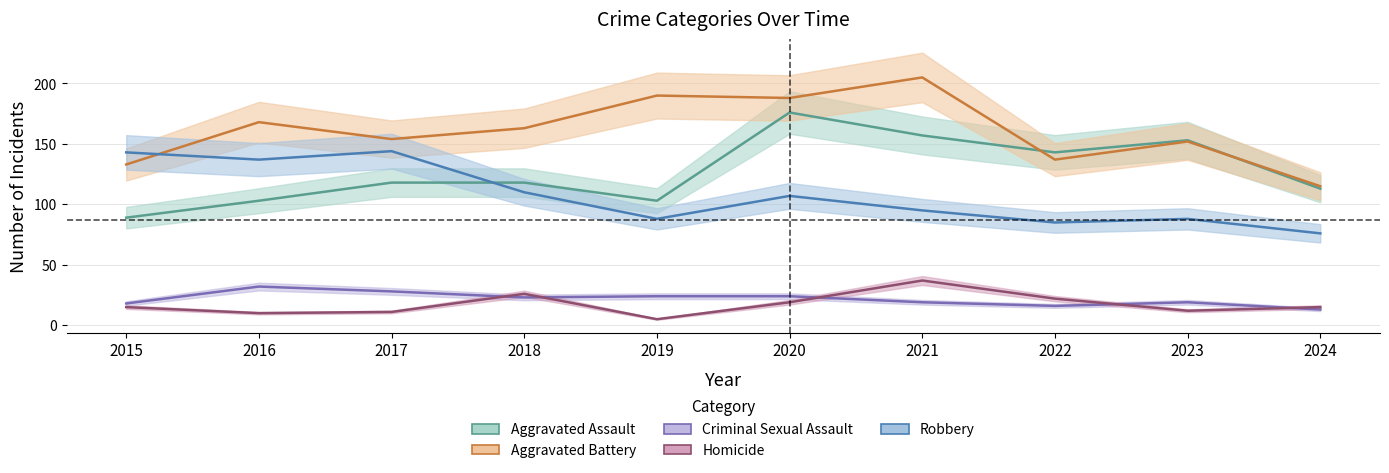

How many categories are shown in the chart?

10